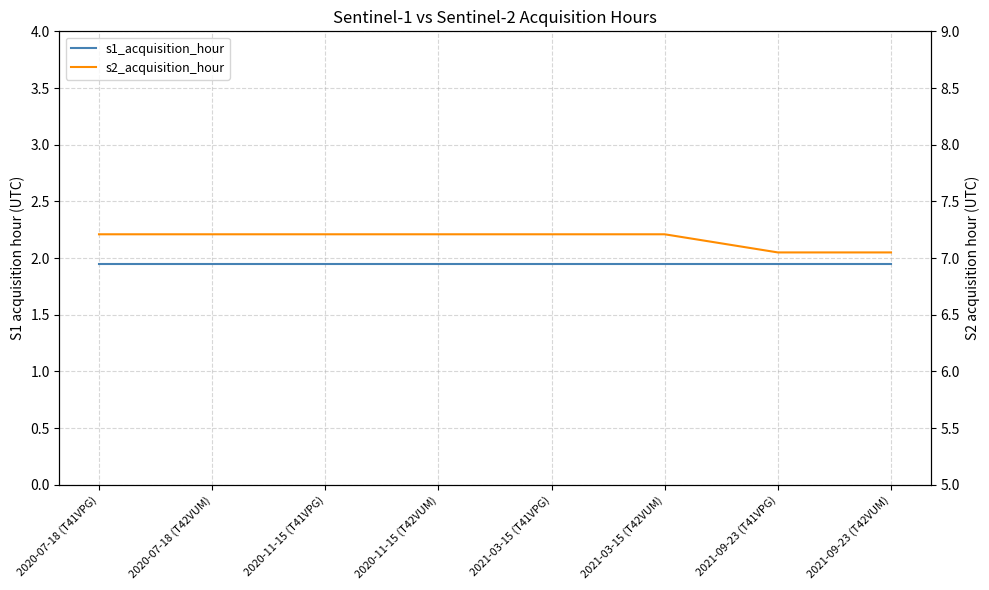

How many lines are shown in the chart?

2